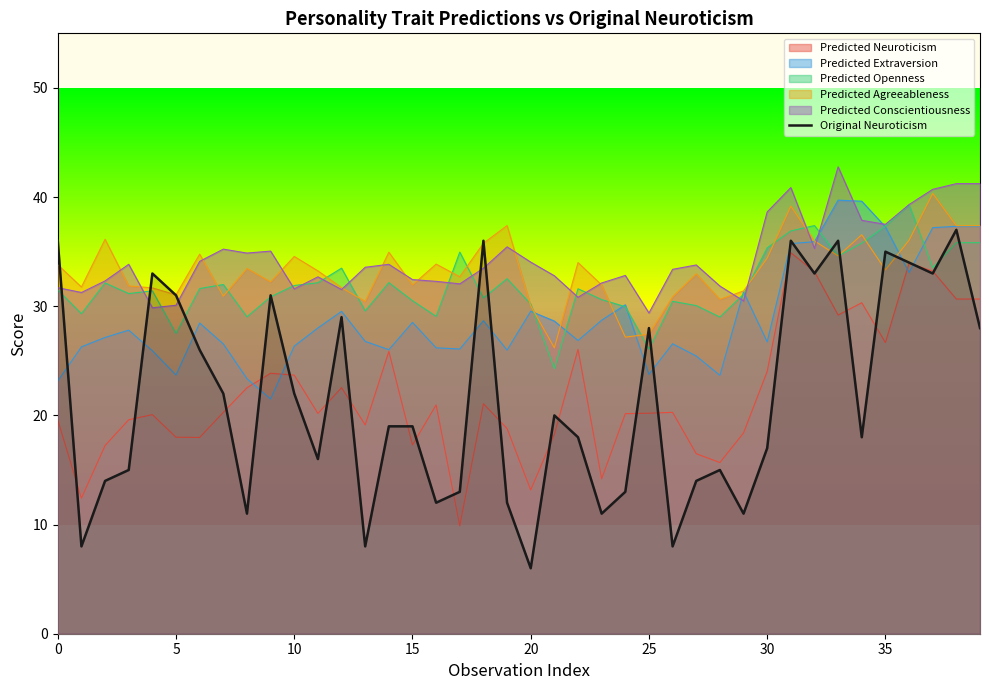

True or false: Predicted Neuroticism and Predicted Agreeableness intersect in this chart.

False